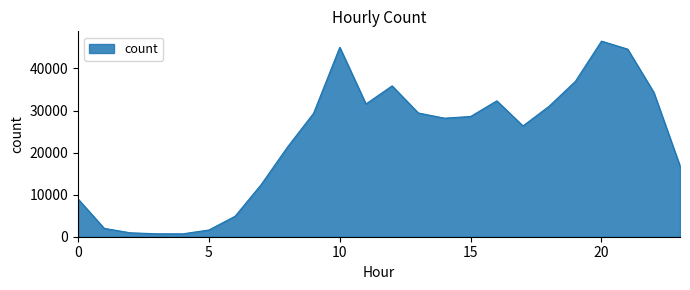

What is the difference between the maximum and minimum values?

45804